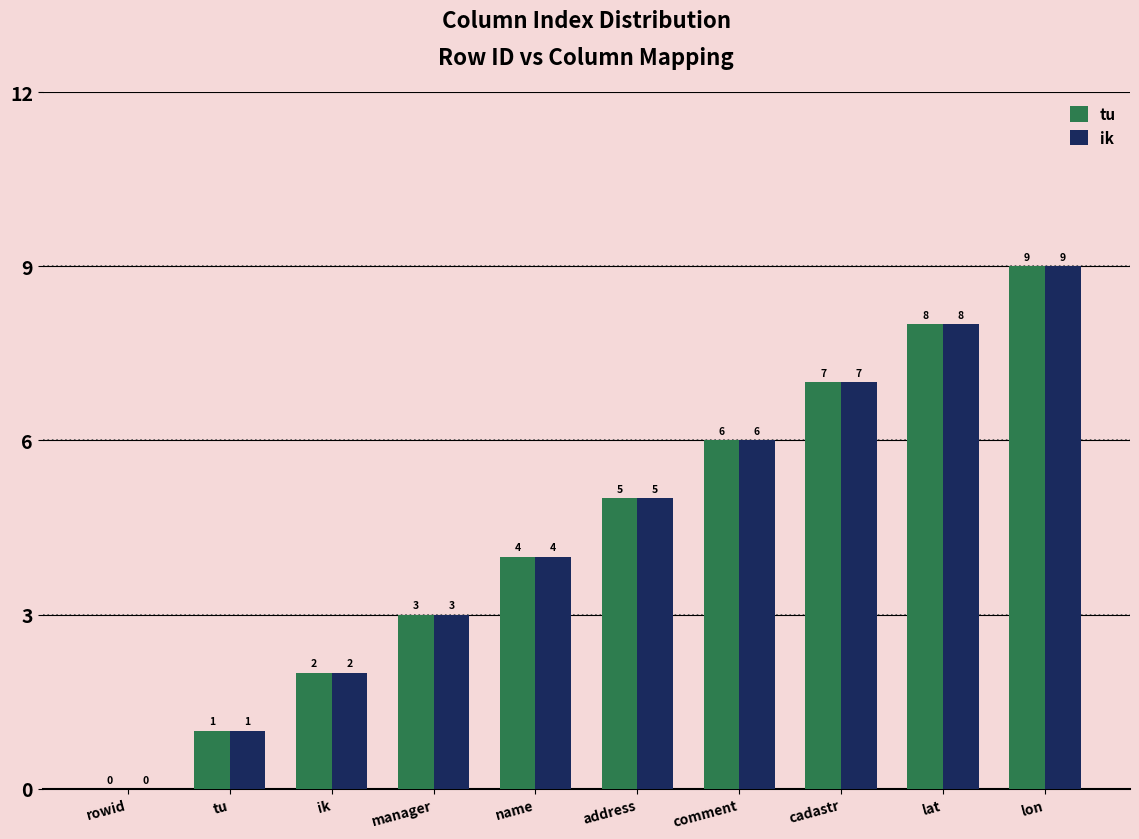

What is the sum of the tu values at manager and cadastr?

10